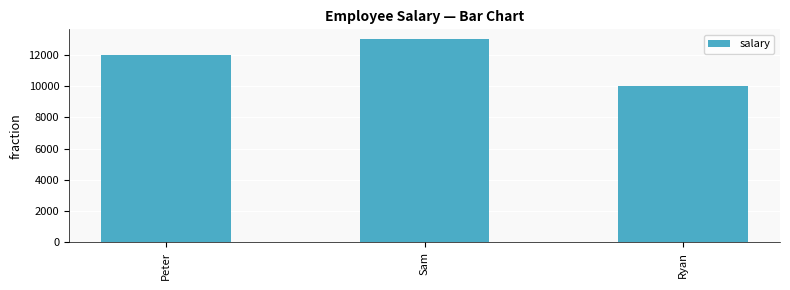

Rank the categories by value from highest to lowest.

Sam, Peter, Ryan